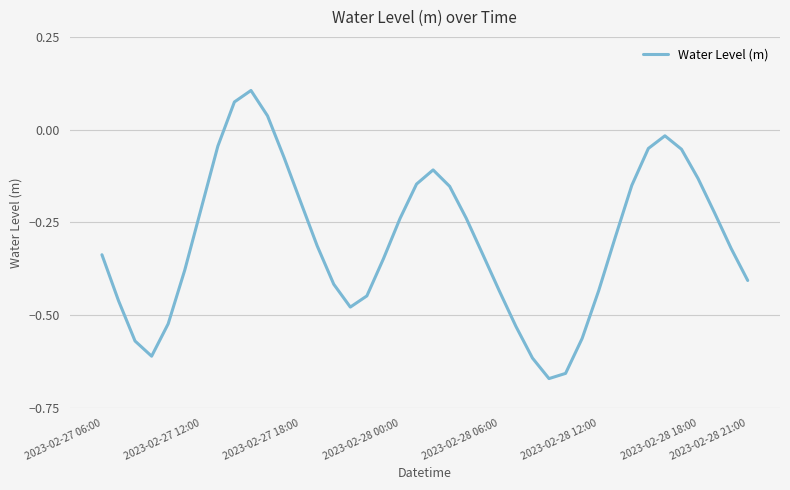

What is the difference between the maximum and minimum values?

0.8